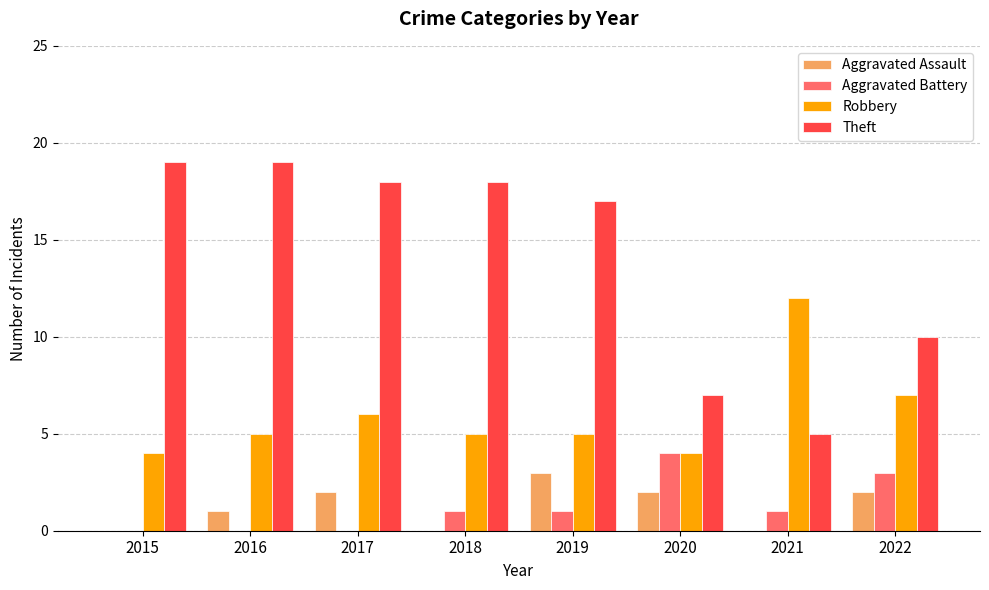

The Theft series shows 11 at 2019. True or false?

False